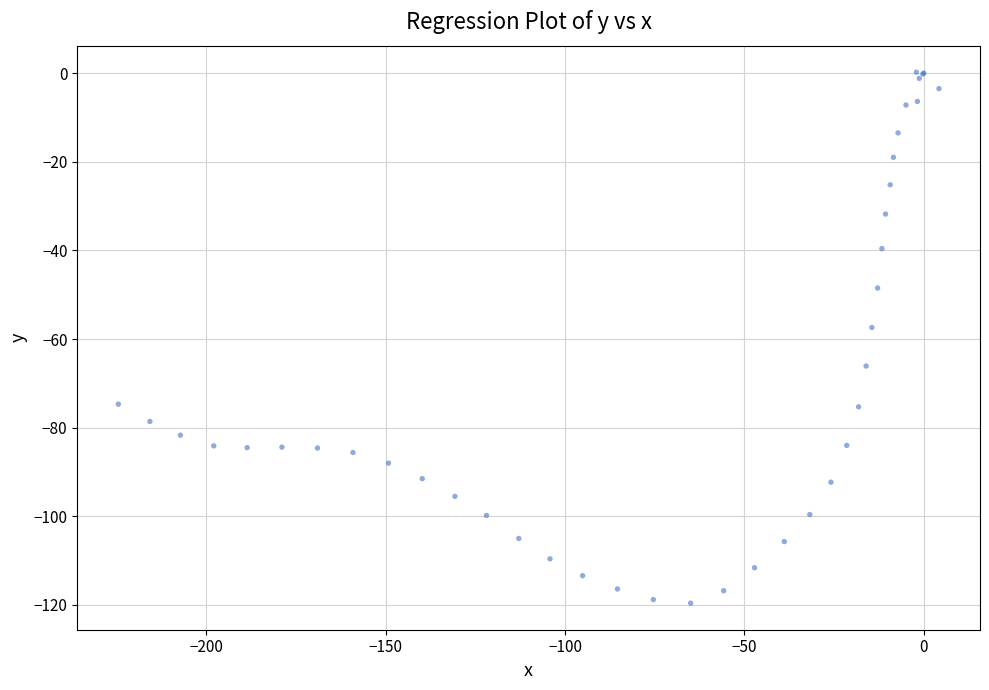

What Y value in the scatter plot is closest to -59?

-57.4